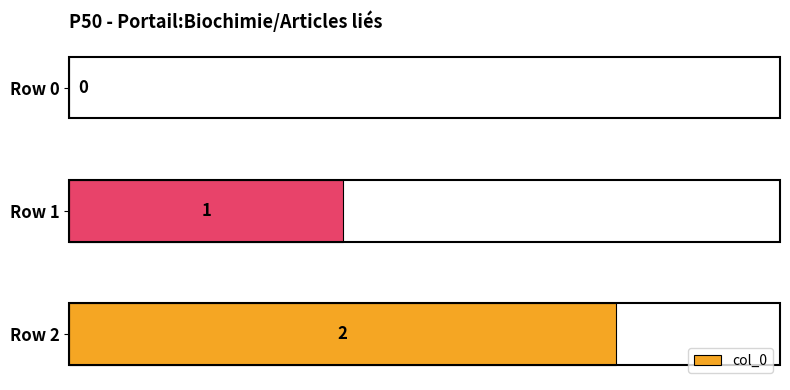

Which category has the highest value across all series?

Row 2